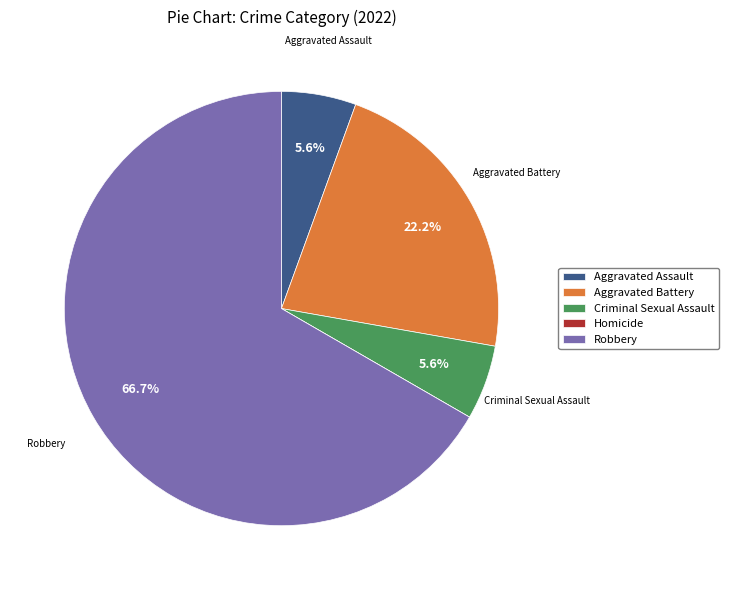

Is there any slice that represents more than half of the pie?

Yes